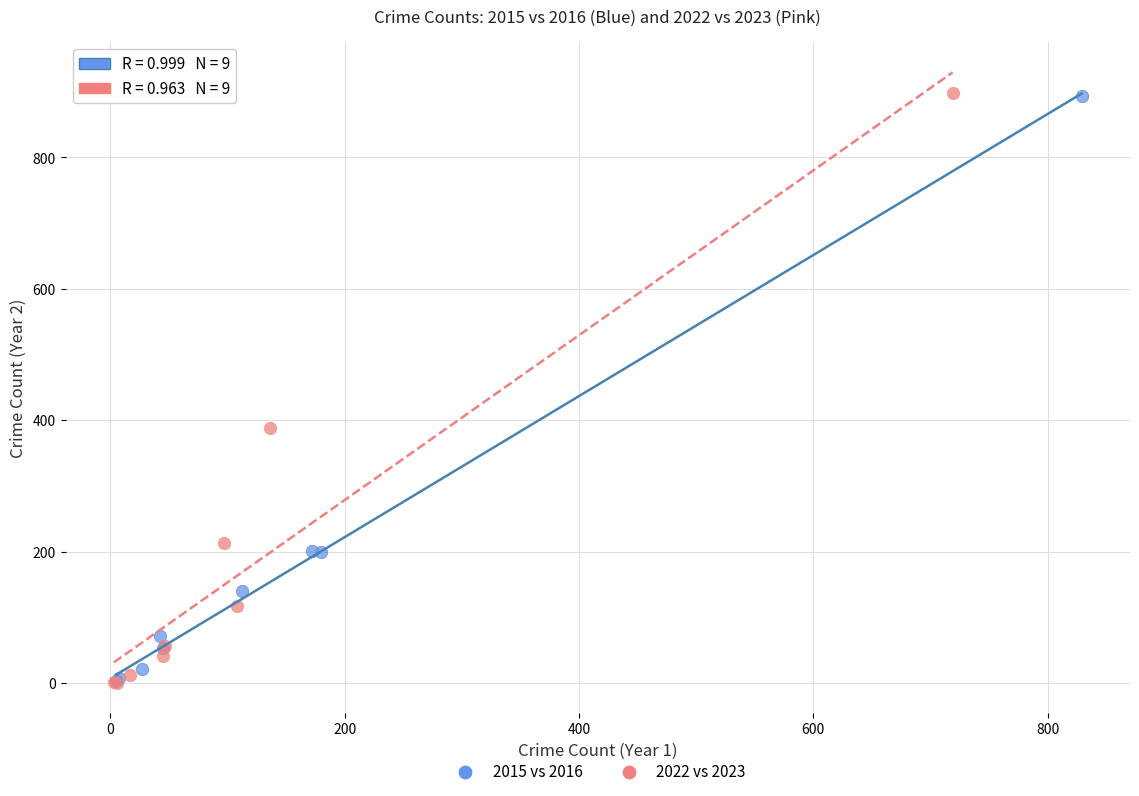

Which series has the widest spread of Y values?

2022 vs 2023